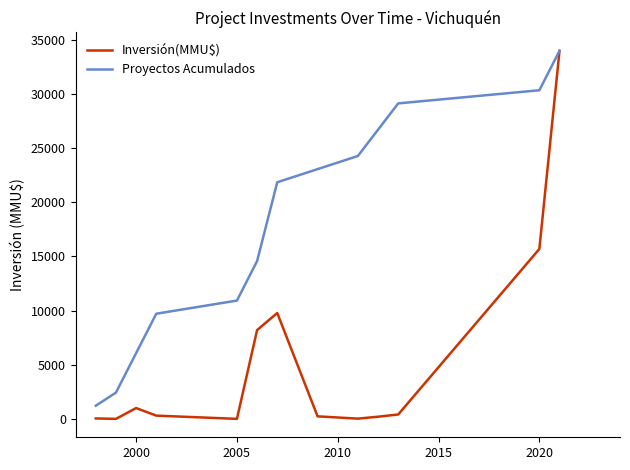

Does the chart have visible grid lines?

No